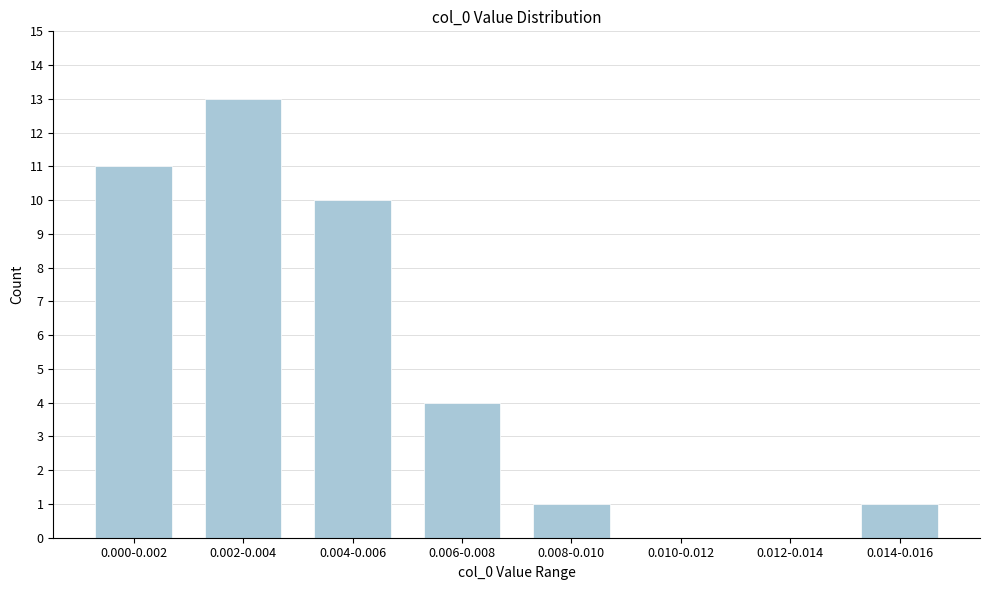

Reading left to right, list all the values displayed in this chart.

0.000-0.002=11	0.002-0.004=13	0.004-0.006=10	0.006-0.008=4	0.008-0.010=1	0.010-0.012=0	0.012-0.014=0	0.014-0.016=1